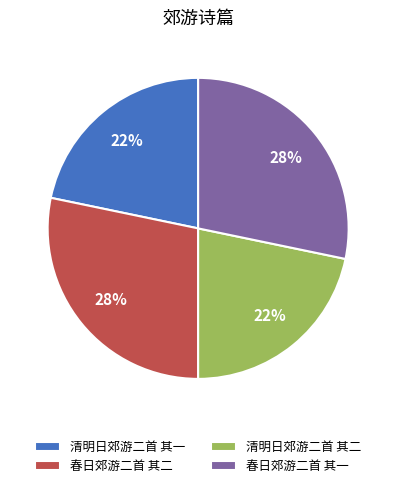

Does 春日郊游二首 其二 account for over 50% of the chart?

No